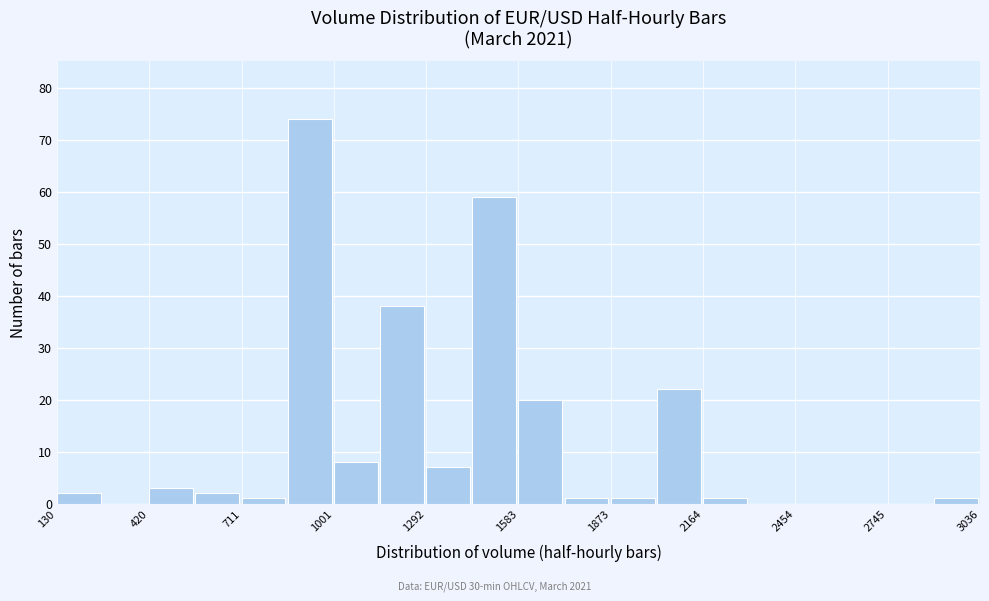

Around what value on the x-axis is the tallest bar? Give the approximate position of its centre, as read against the axis.

950